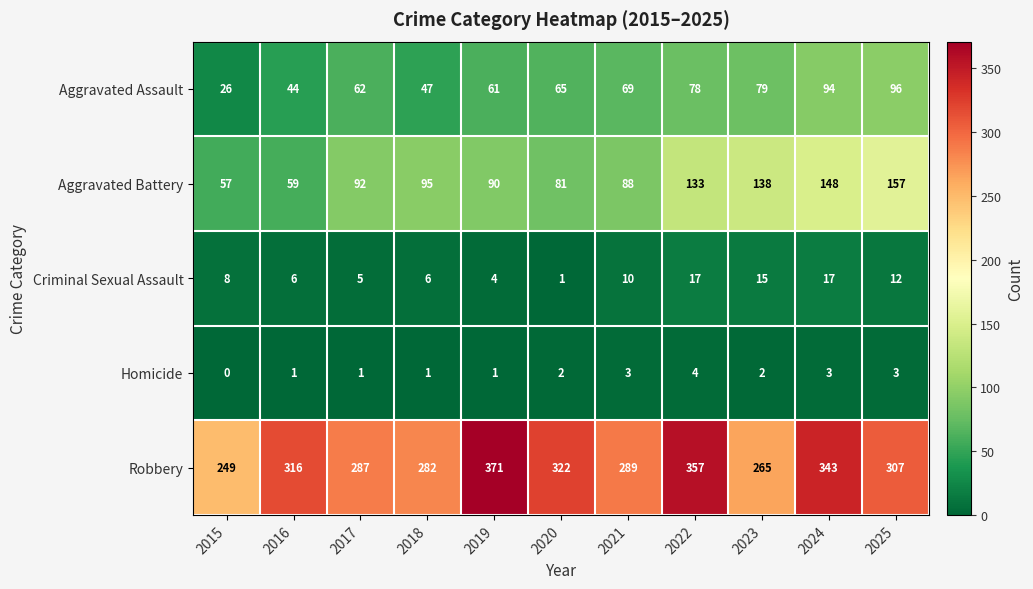

Rank the series by their maximum value, from highest to lowest.

Robbery, Aggravated Battery, Aggravated Assault, Criminal Sexual Assault, Homicide